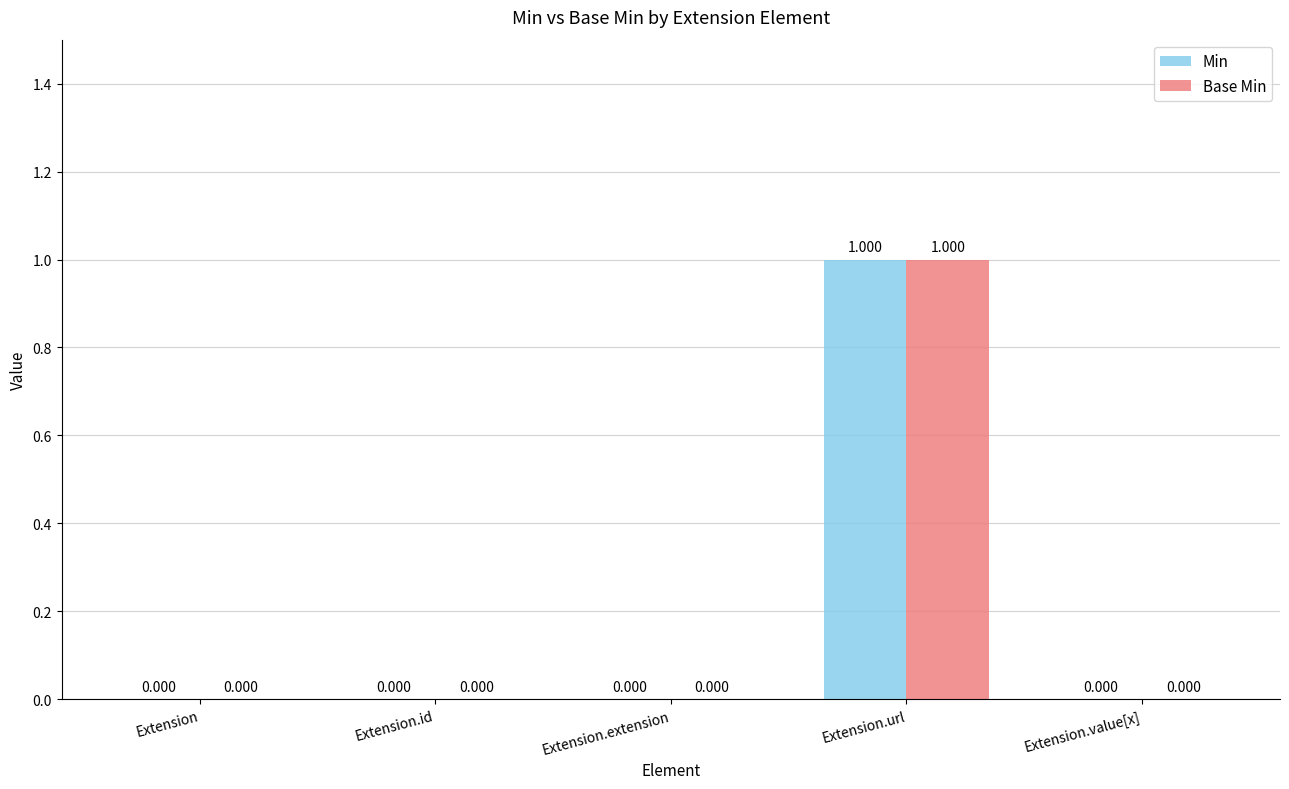

Are the bars horizontal?

No